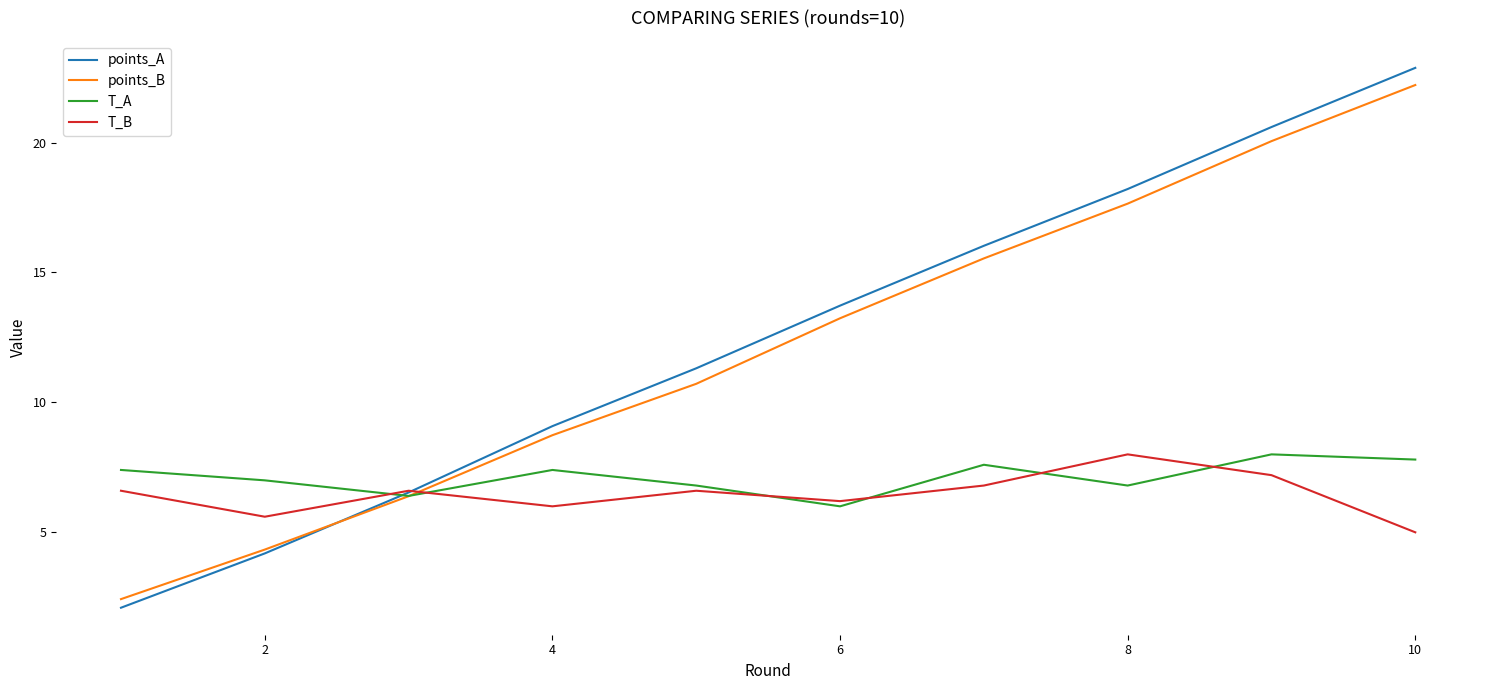

Which series has the widest spread of values?

points_A